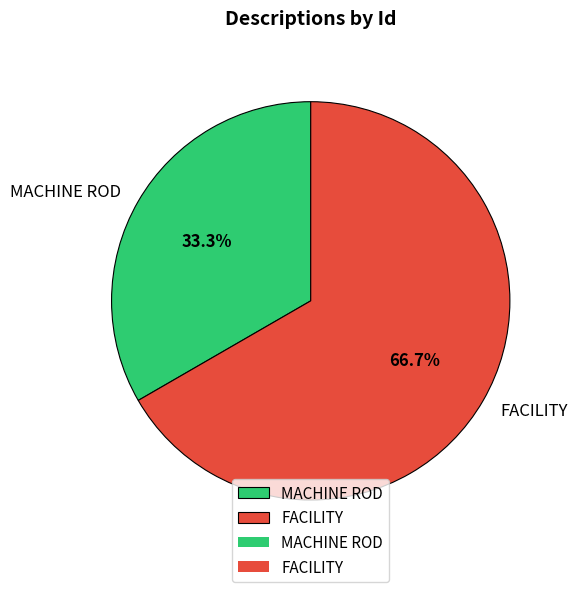

Count the number of slices in the pie.

2